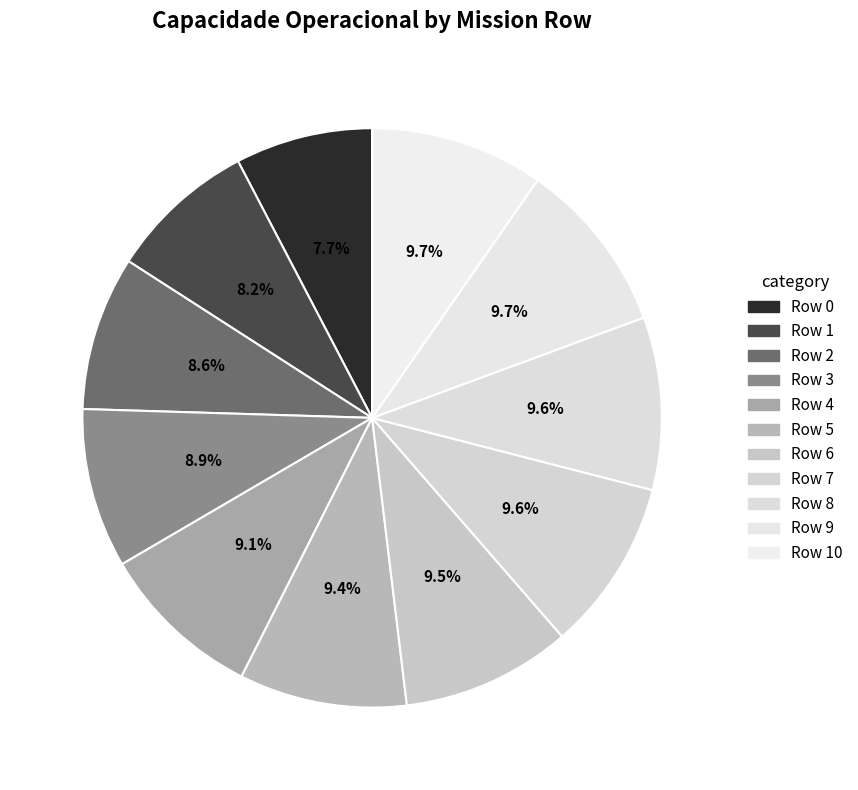

Is the sum of Row 8 and Row 5 greater than half?

No